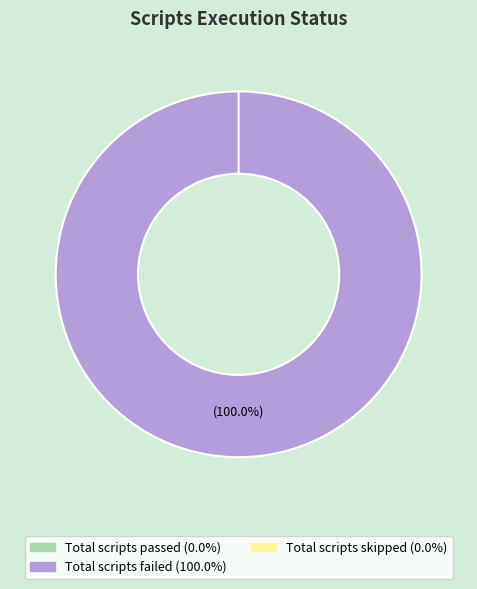

What is the change in value from Total scripts passed to Total scripts failed?

+1